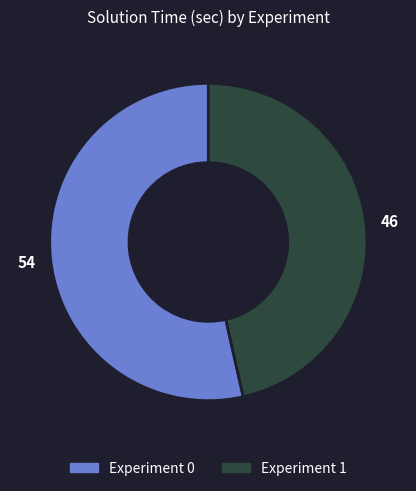

How many slices are in this pie chart?

2